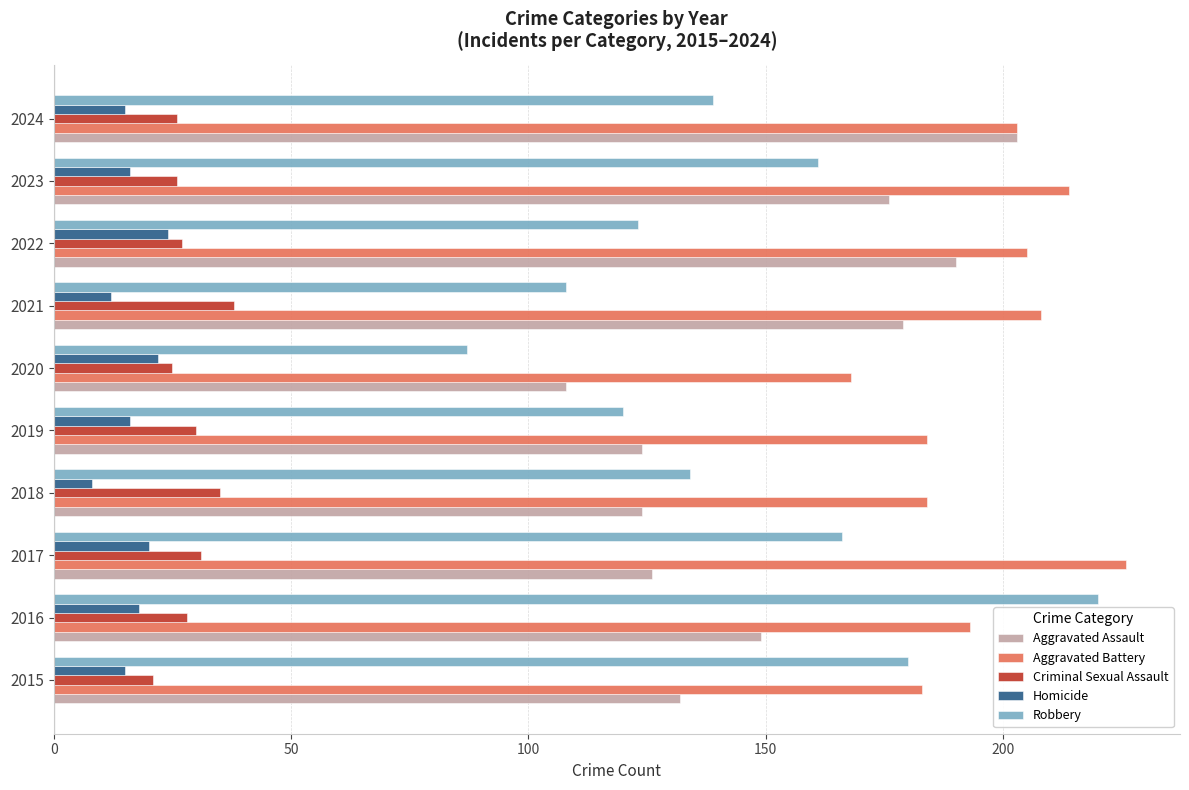

What is the highest value of the Homicide series?

24